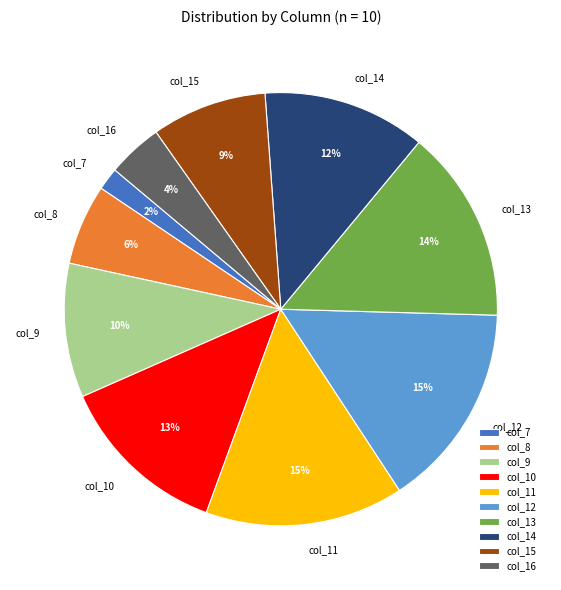

To the nearest percent, what is the difference between the col_11 and col_7 slice percentages?

13%